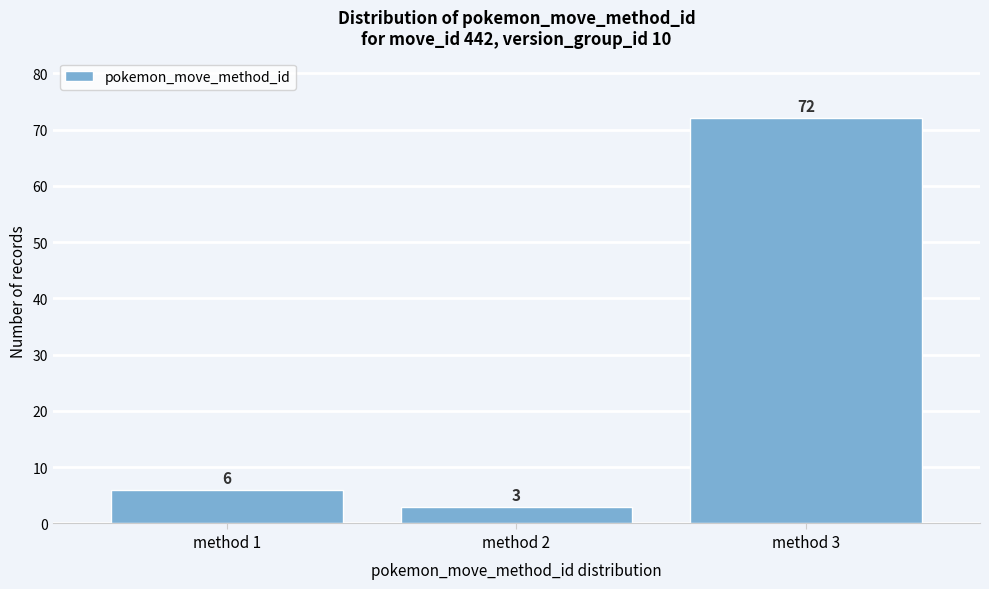

Reading left to right, transcribe this chart: for each bar, give the range it covers on the x-axis and its height.

0.5 to 1.5: 6
1.5 to 2.5: 3
2.5 to 3.5: 72